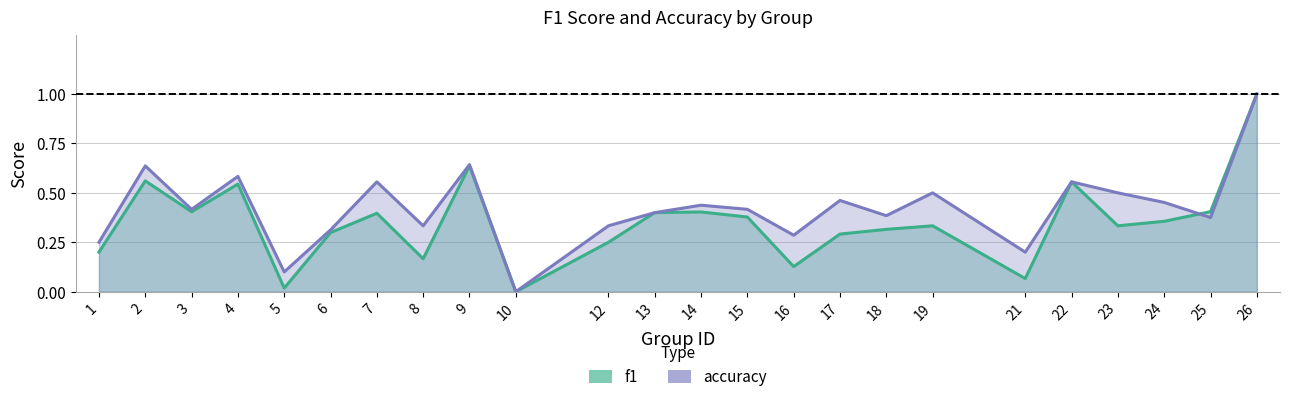

Rank the categories by accuracy value from highest to lowest.

26, 9, 2, 4, 7, 22, 19, 23, 17, 24, 14, 3, 15, 13, 18, 25, 8, 12, 6, 16, 1, 21, 5, 10